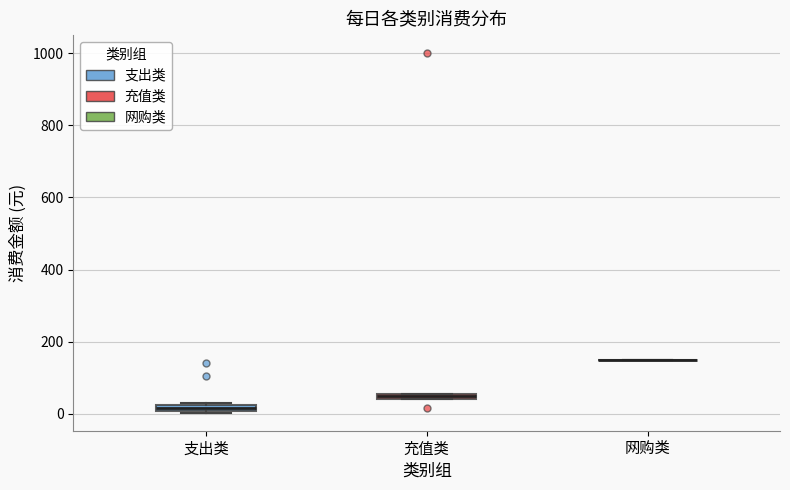

Where is the lower edge of the box for 支出类 on the y-axis? The values are not printed on the chart, so give them approximately, as read against the axis.

0